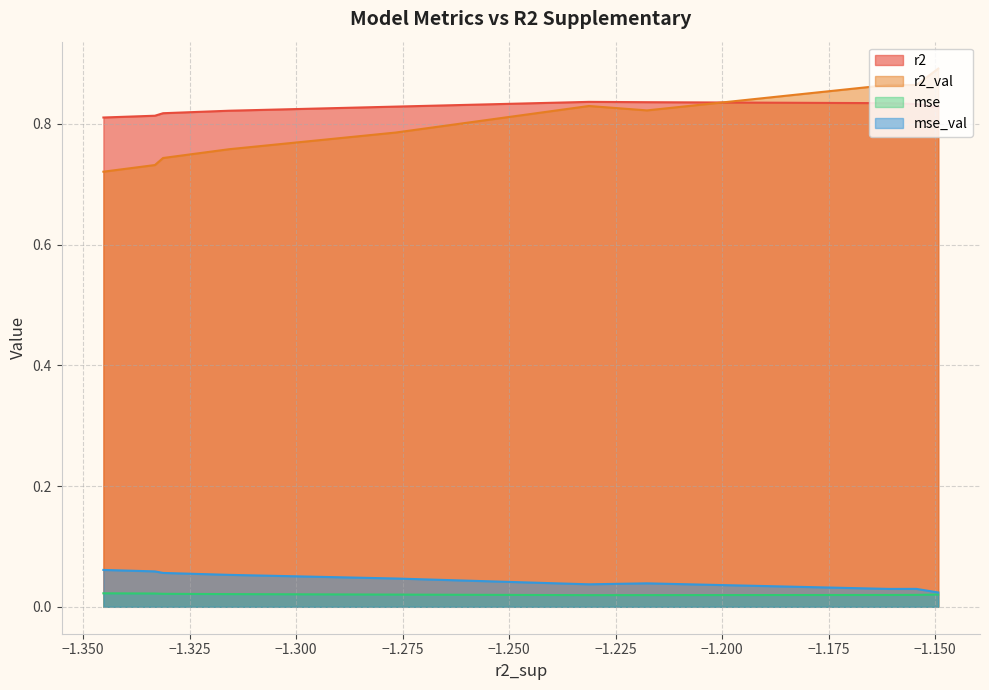

Is the value of r2_val at model_4_26_6 greater than the value of mse_val at model_4_26_8?

Yes